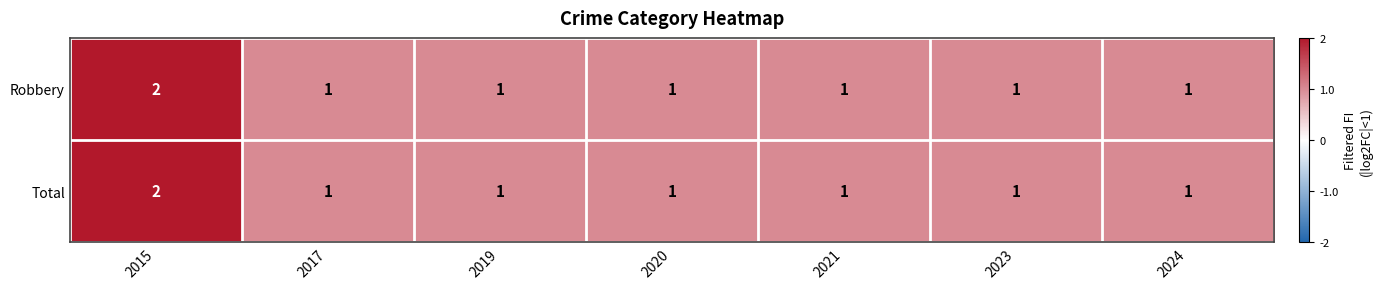

What is the sum of all Total values?

8